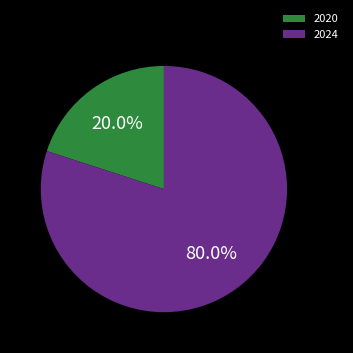

Which category accounts for the majority?

2024